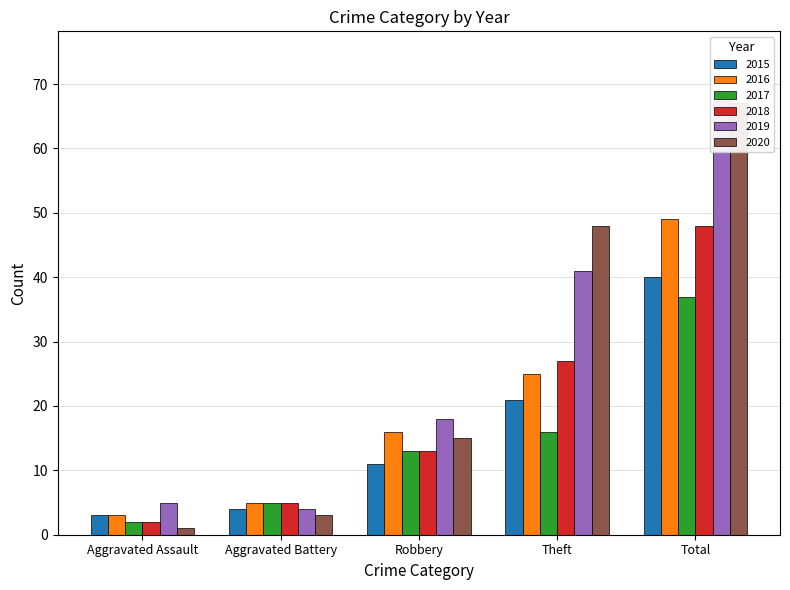

Does the chart contain any negative values?

No